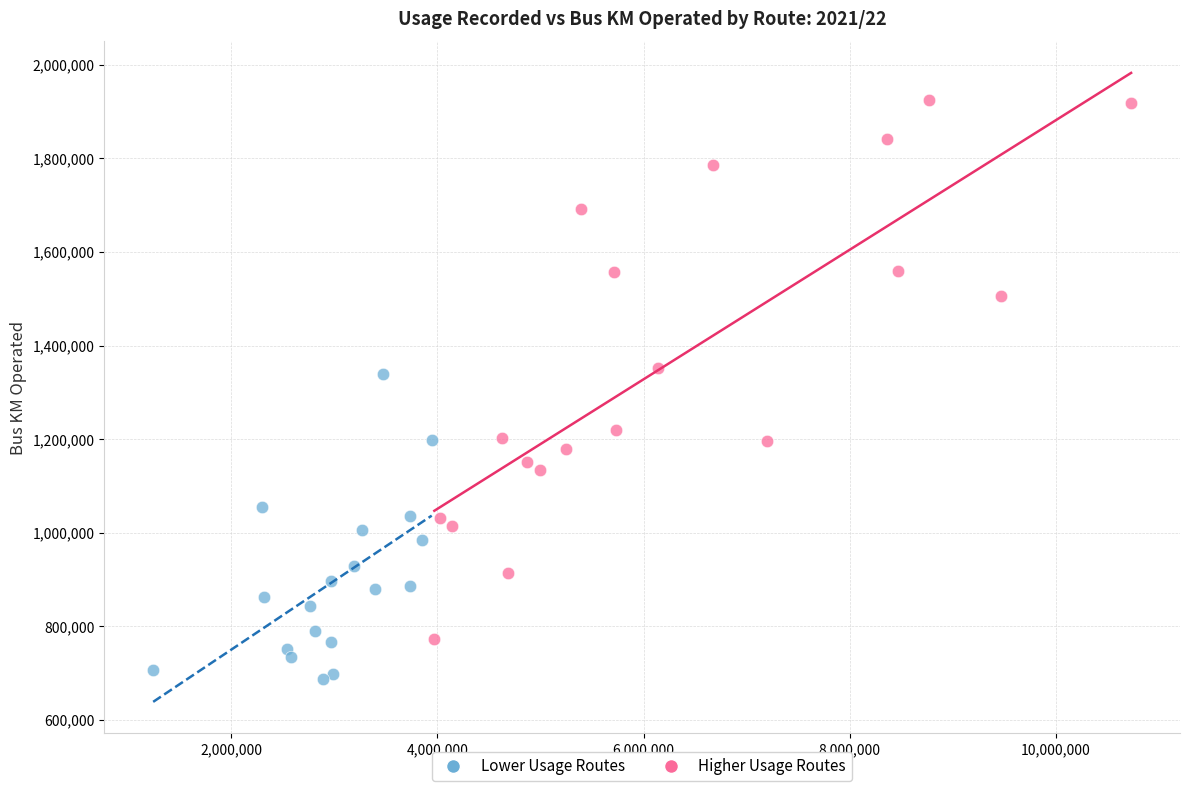

Which series contains the lowest Y value?

Lower Usage Routes